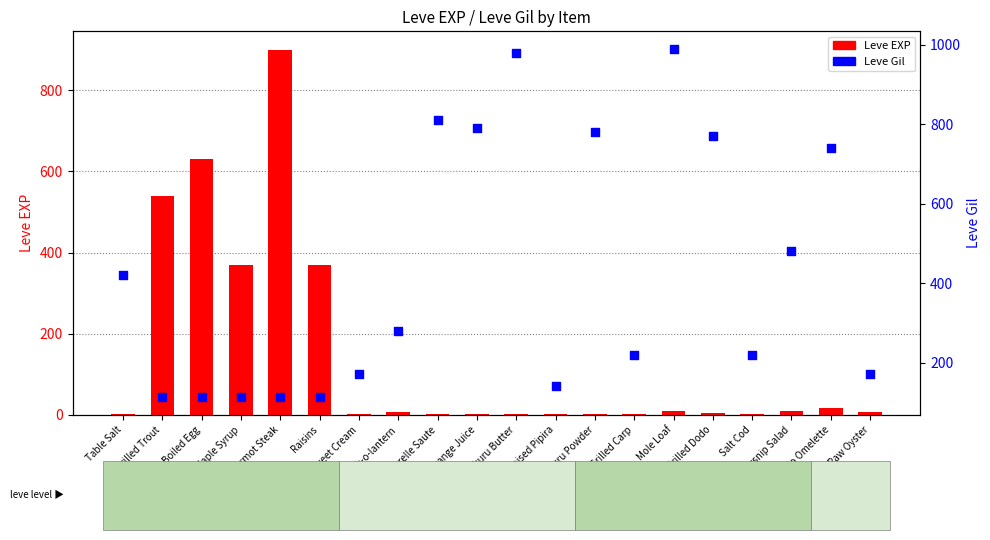

What is the total value across all series at Braised Pipira?

143